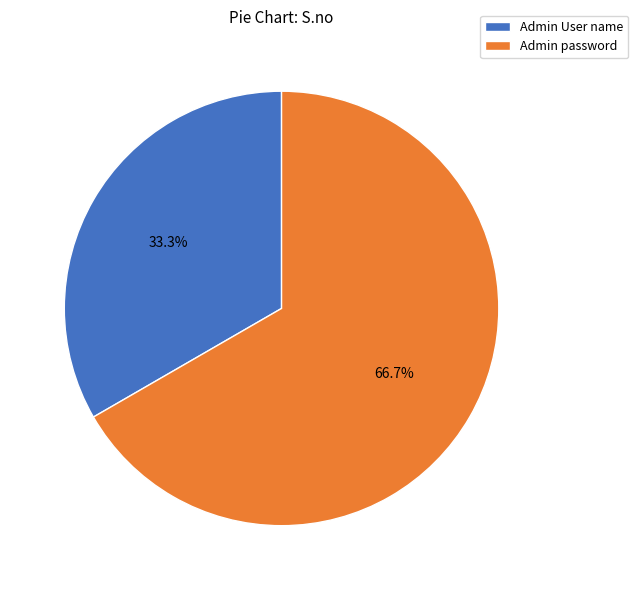

Is it true that Admin User name is 20% of the pie?

False